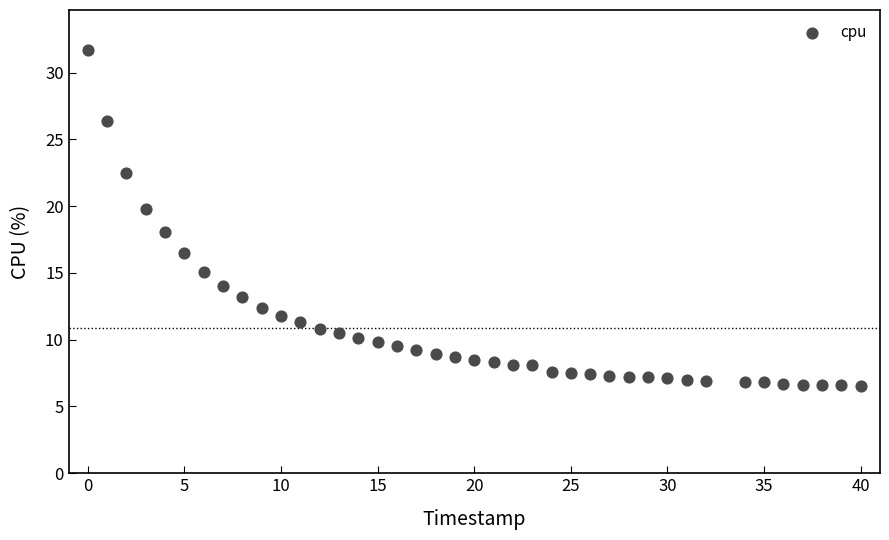

What is the range of X values (max minus min)?

40.0